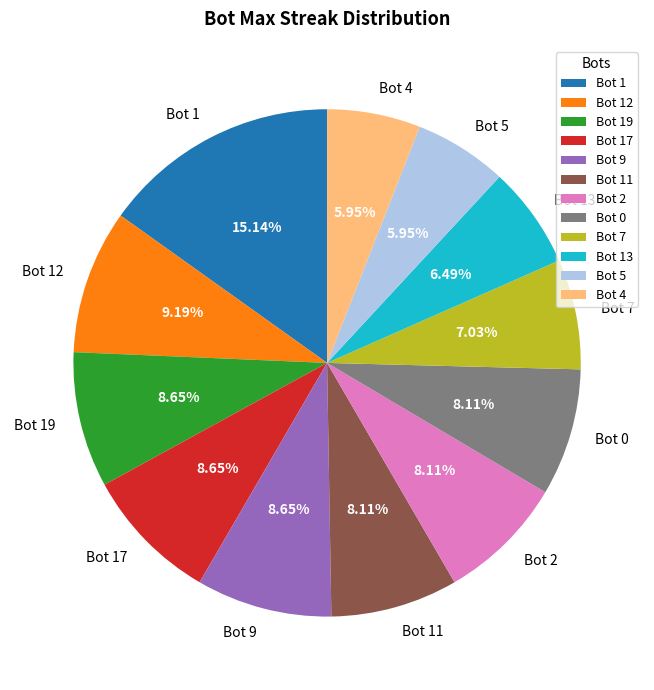

Is it true that Bot 13 is 1% of the pie?

False